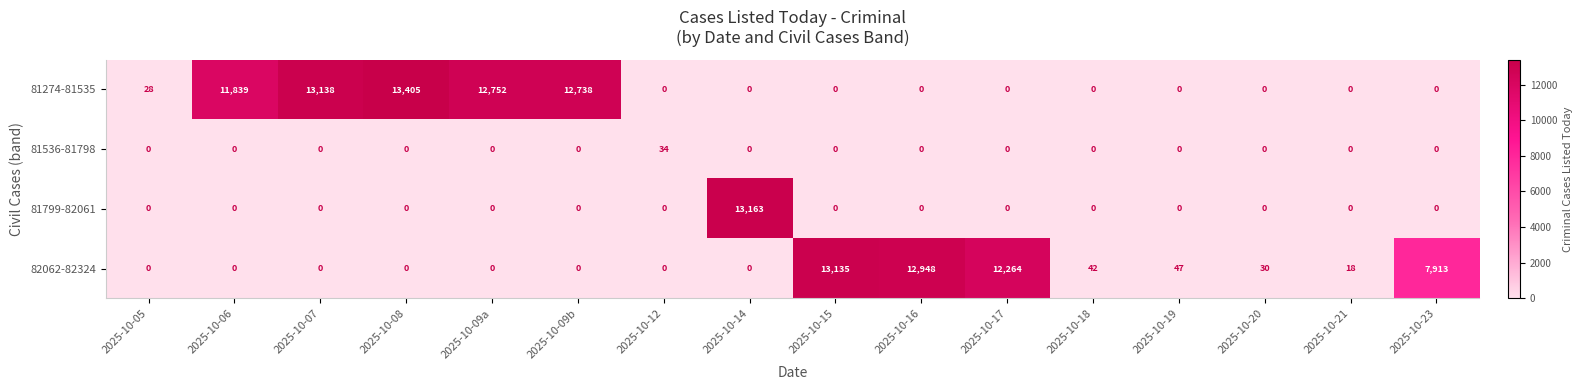

What is the sum of all 81536-81798 values?

34